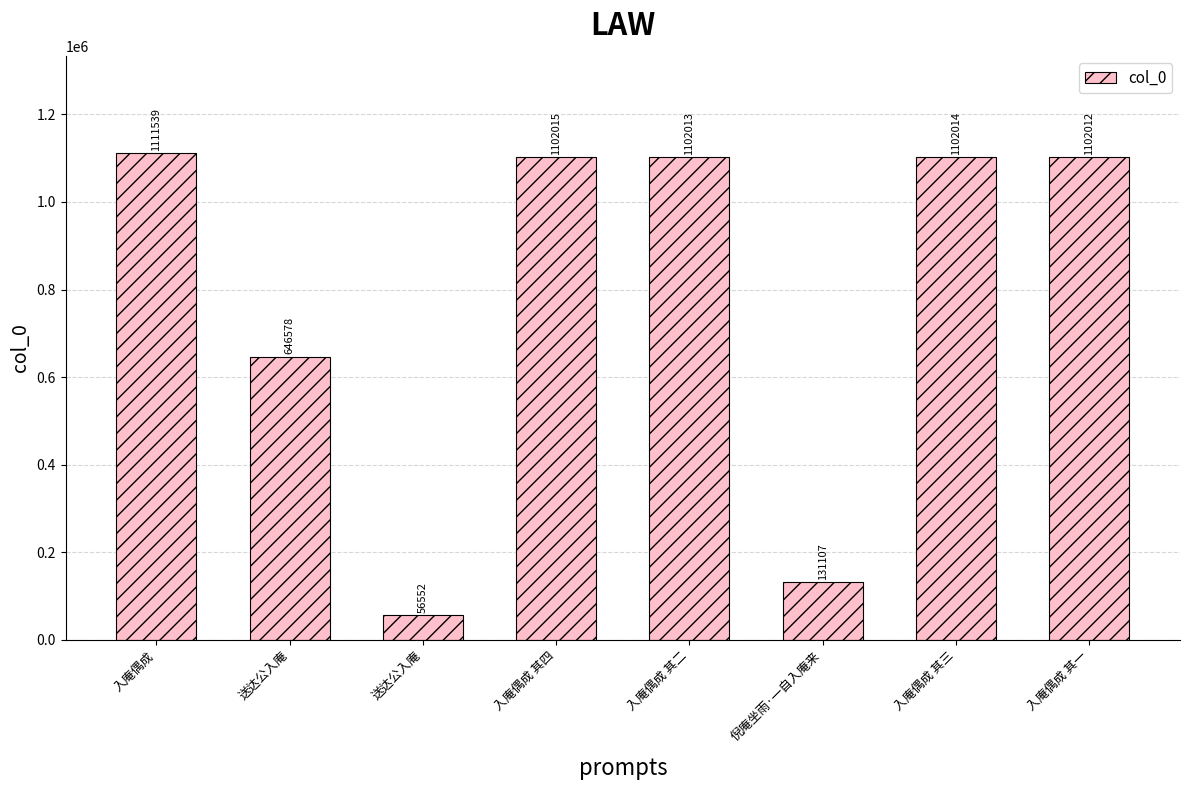

At which category does the chart reach its peak across all series?

入庵偶成